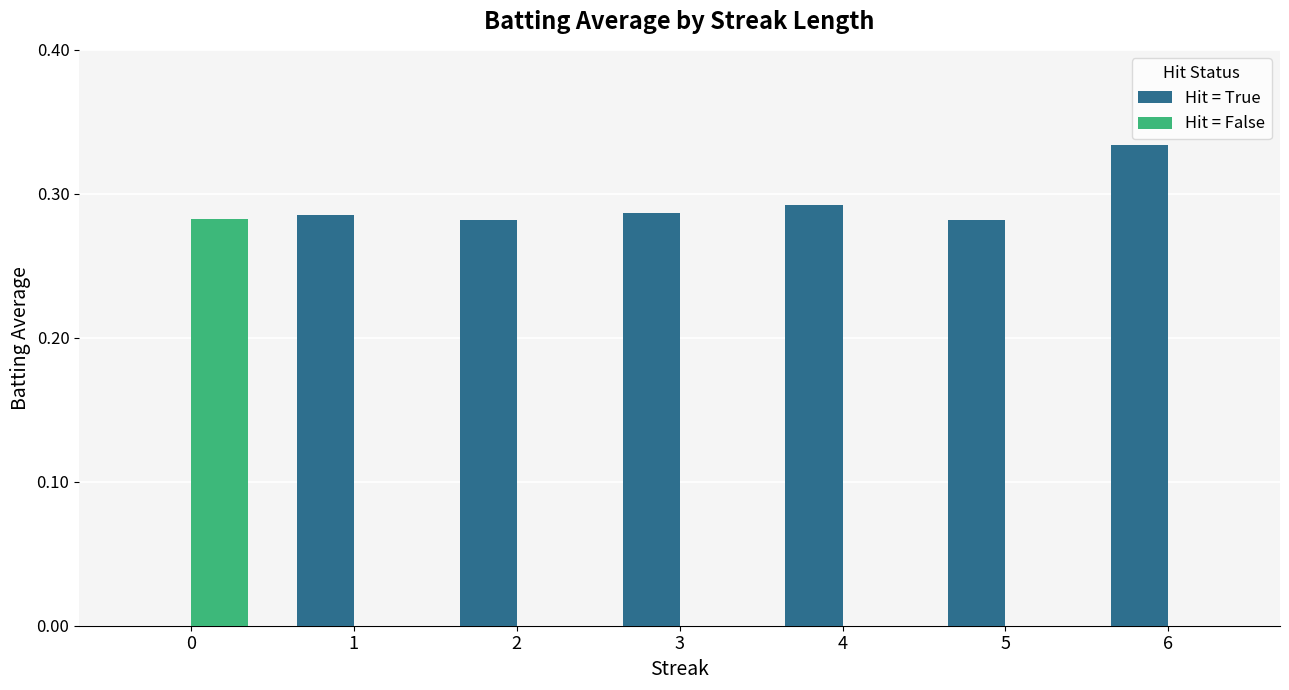

How many Hit = False values are between 0 and 1?

7